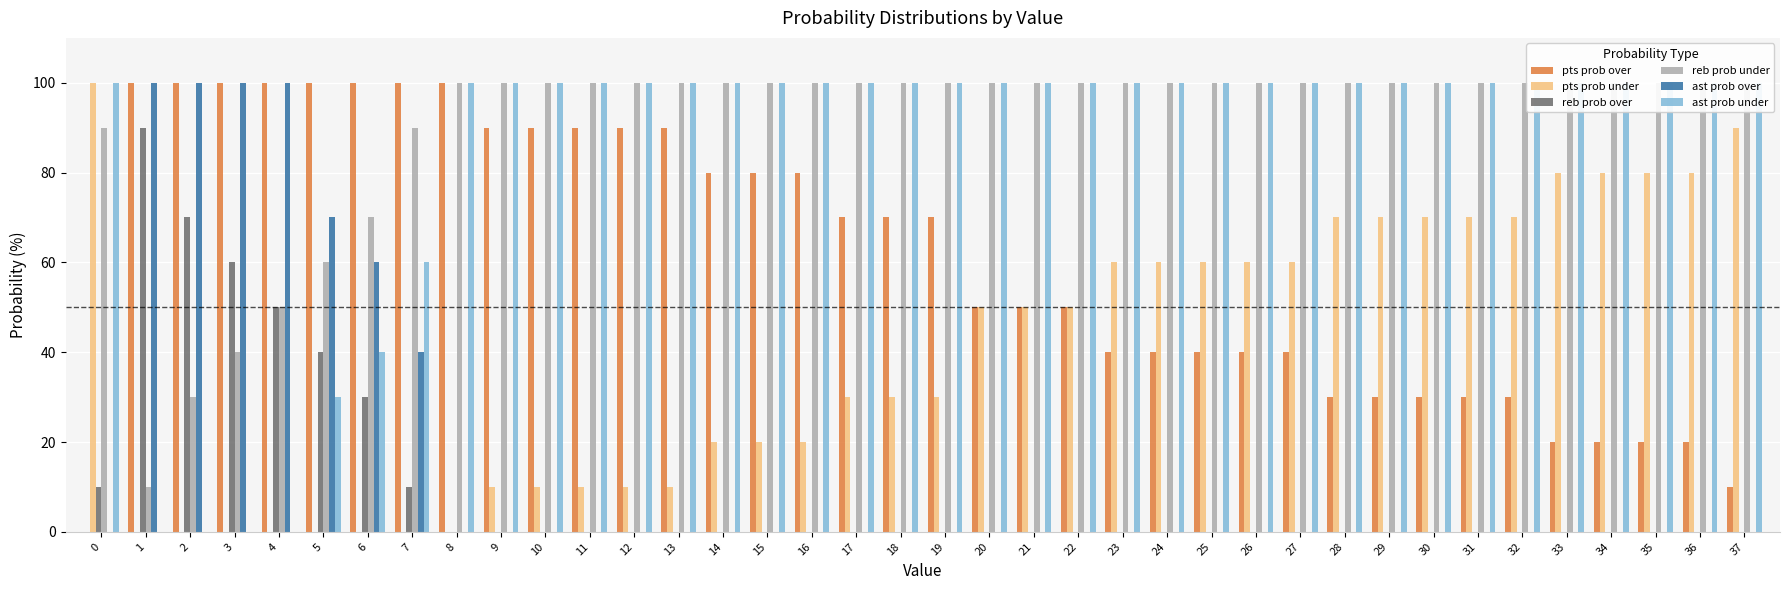

What is the sum of all reb prob under values?

3440